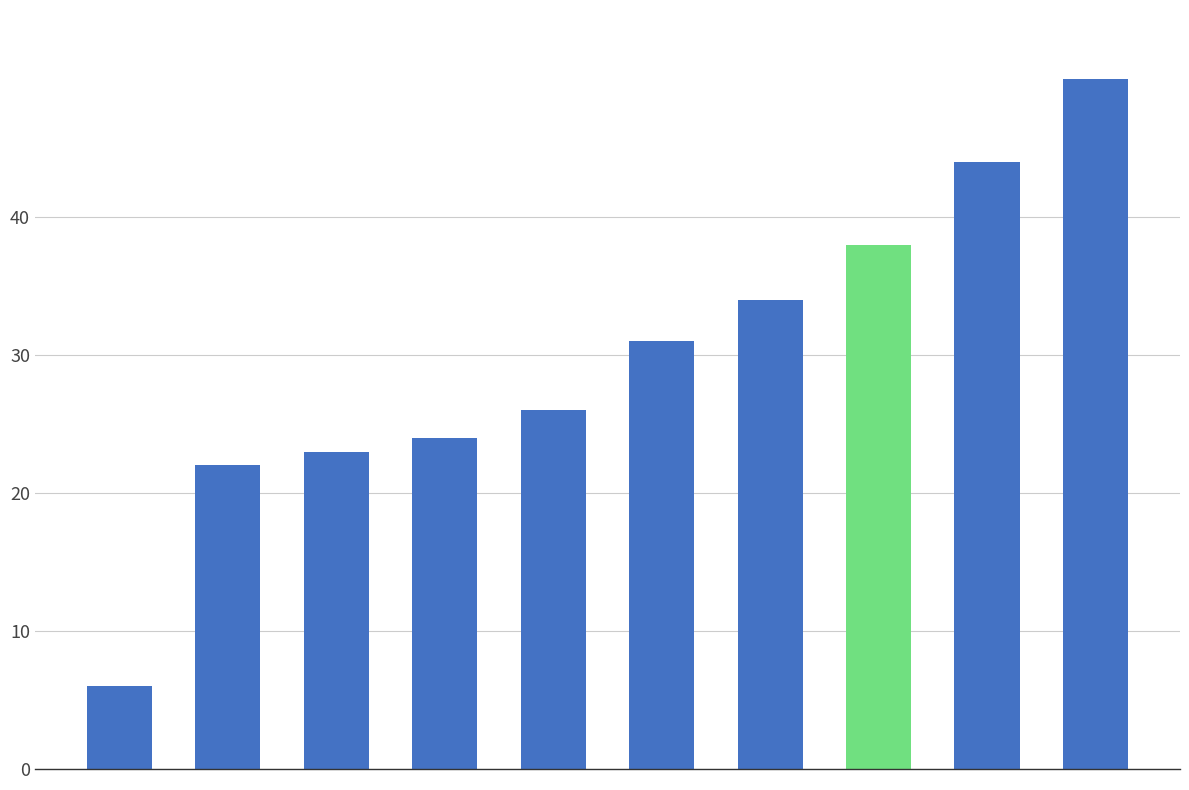

Reading left to right, list all the values displayed in this chart.

6	22	23	24	26	31	34	38	44	50